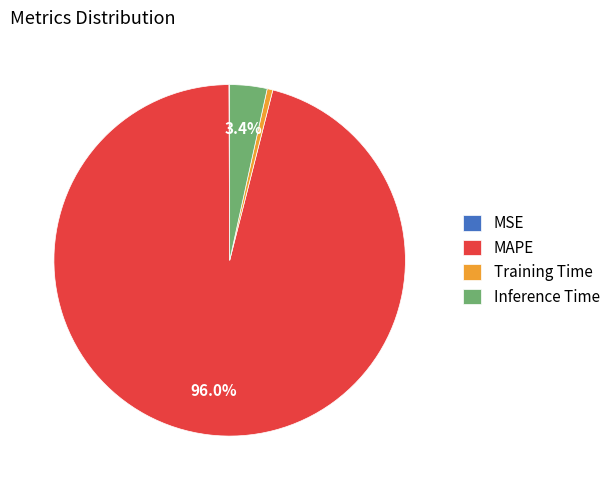

What portion of the pie excludes Inference Time?

96.6%